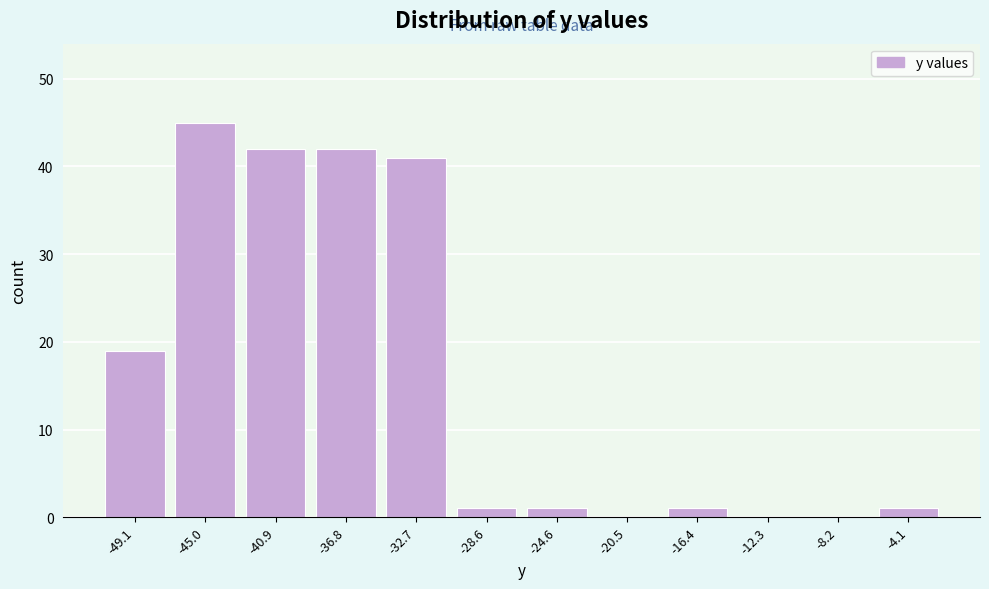

Reading left to right, what are all the values shown in this chart?

-49.1=19	-45.0=45	-40.9=42	-36.8=42	-32.7=41	-28.6=1	-24.6=1	-20.5=0	-16.4=1	-12.3=0	-8.2=0	-4.1=1